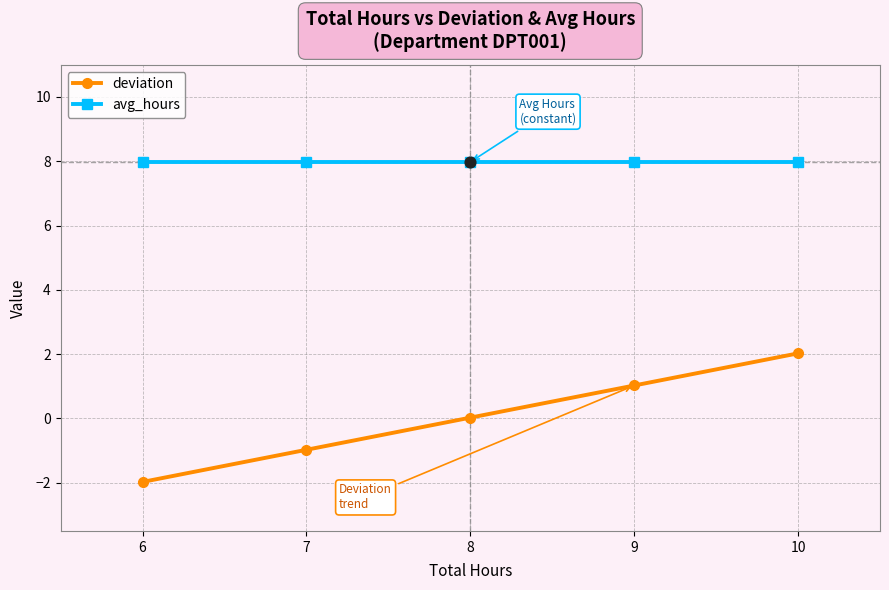

At which category is the sum across all series the highest?

10